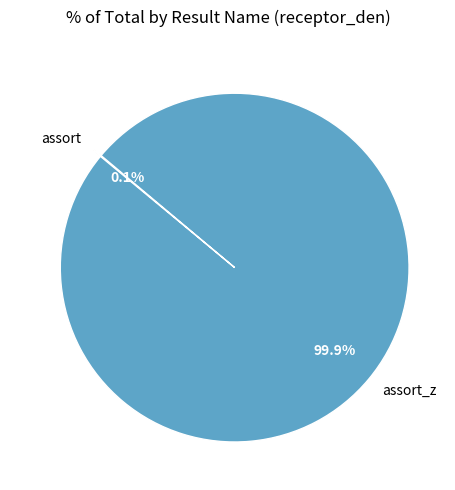

Does any single category account for the majority?

Yes